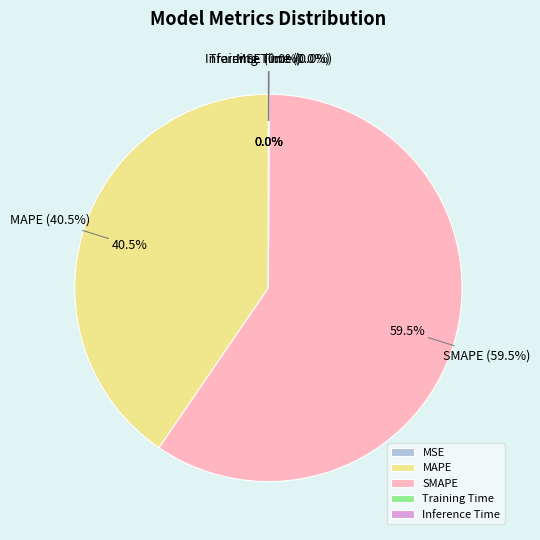

To the nearest percent, what is the difference between the largest and smallest slice percentages?

59%